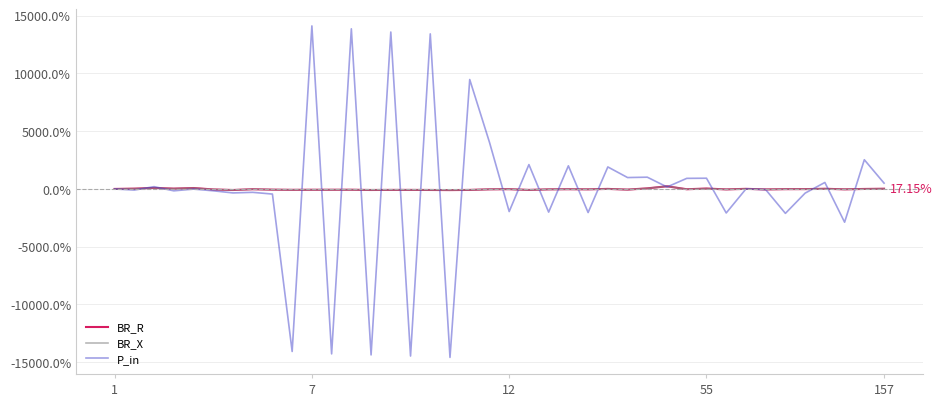

How many data points in BR_R are less than -33?

21